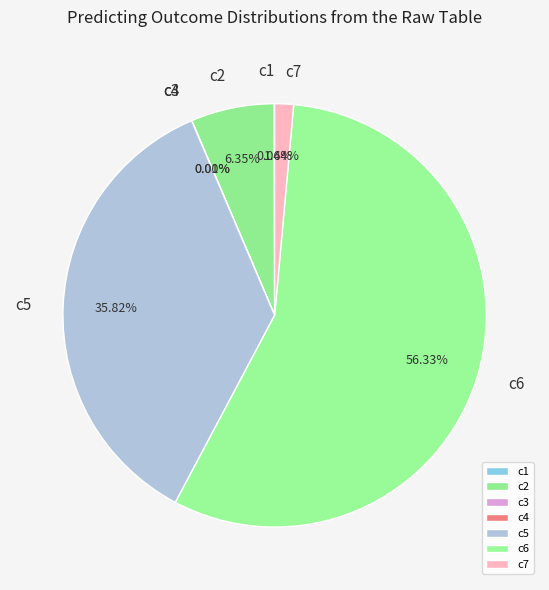

Does any single category account for the majority?

Yes